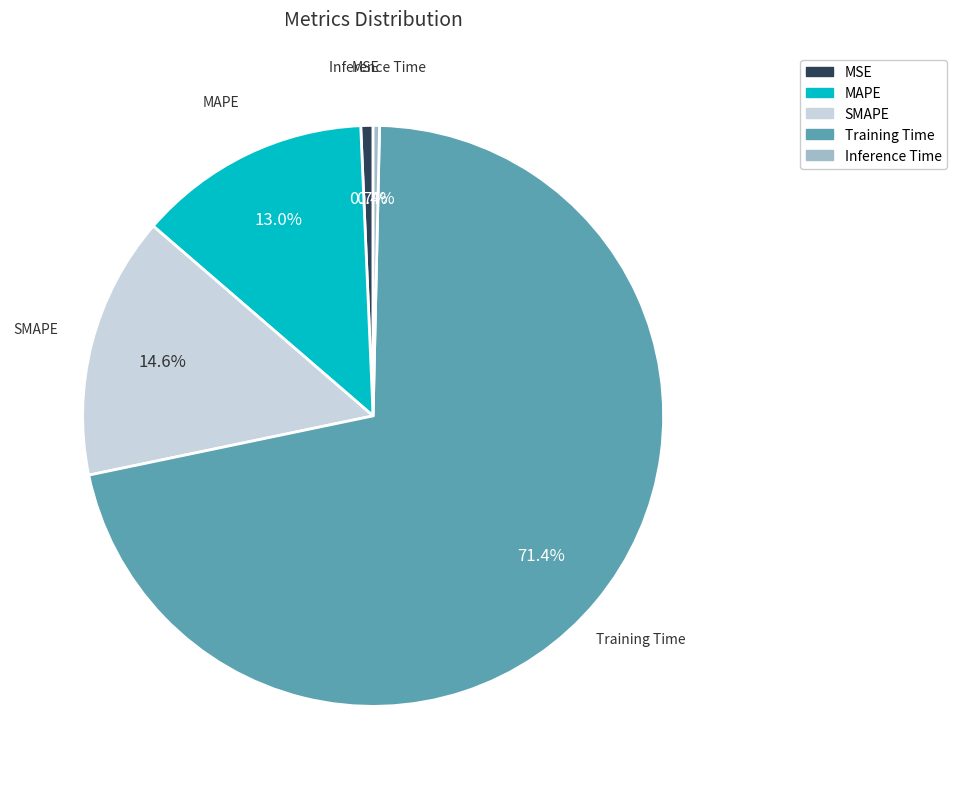

To the nearest percent, what is the combined percentage of MAPE and Training Time?

84%